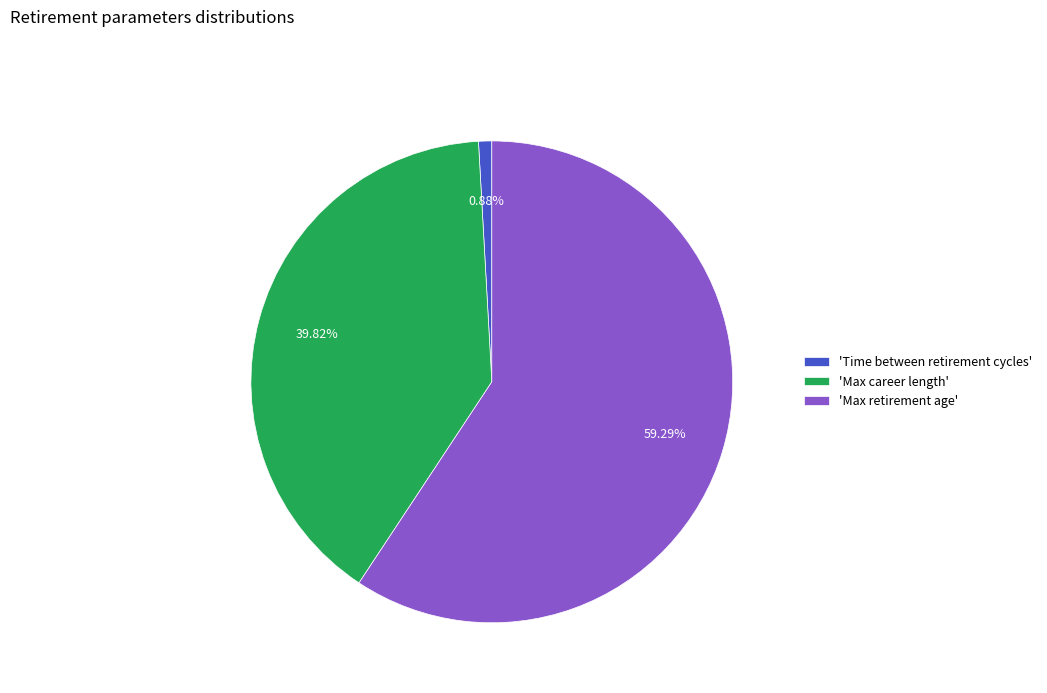

Count the number of slices in the pie.

3